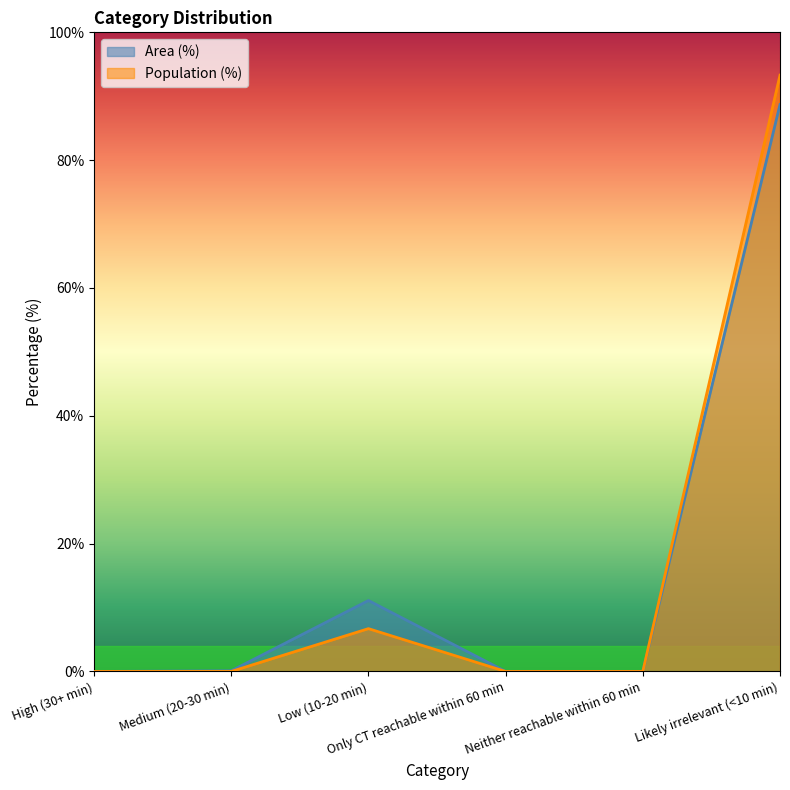

Between High (30+ min) and Medium (20-30 min), which is larger?

Medium (20-30 min)